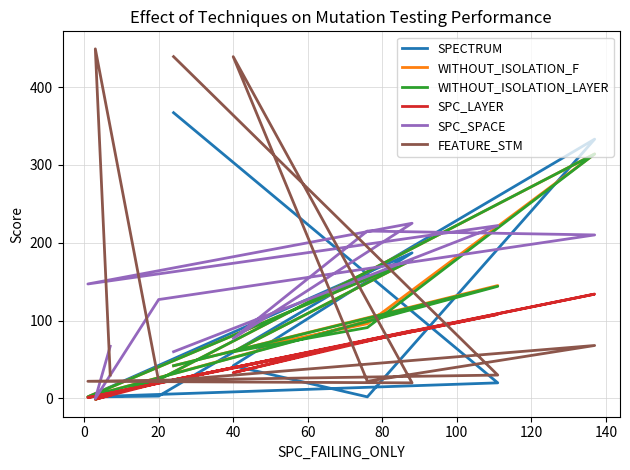

Rank the series by their maximum value, from highest to lowest.

FEATURE_STM, SPECTRUM, WITHOUT_ISOLATION_F, WITHOUT_ISOLATION_LAYER, SPC_SPACE, SPC_LAYER